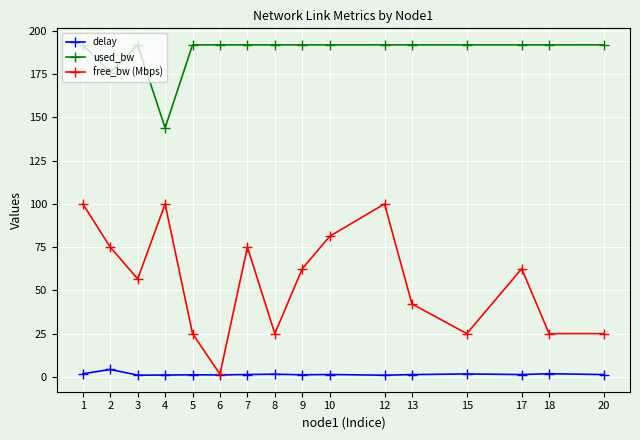

True or false: used_bw has a value of 176.0 at 2.

True